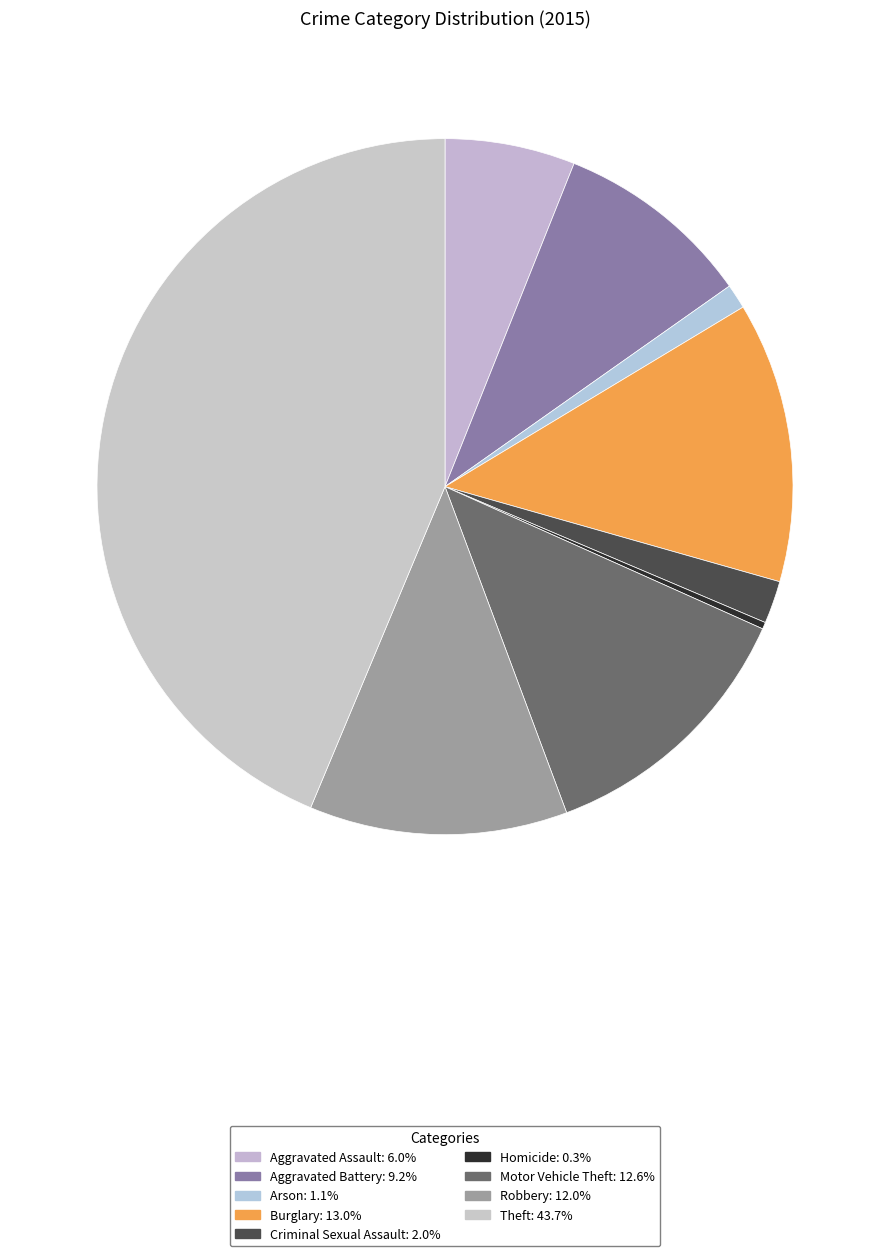

Does Criminal Sexual Assault account for over 50% of the chart?

No